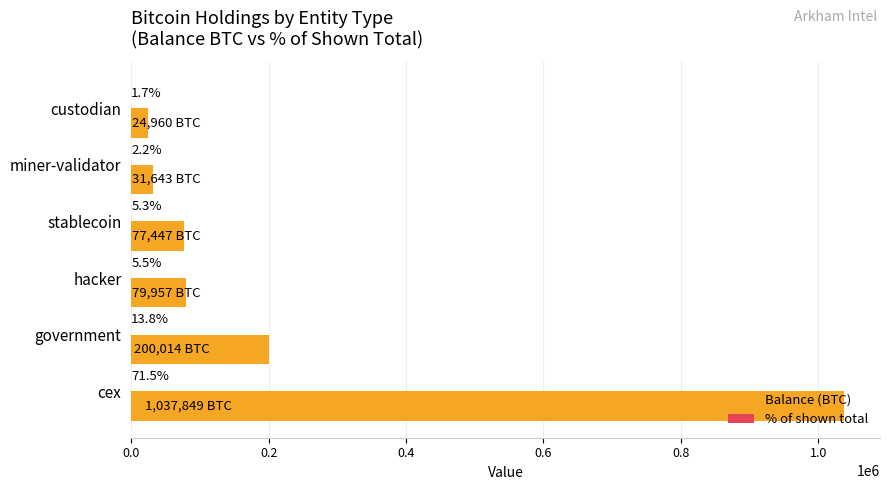

Where is Balance (BTC) nearest to the value 531404?

government